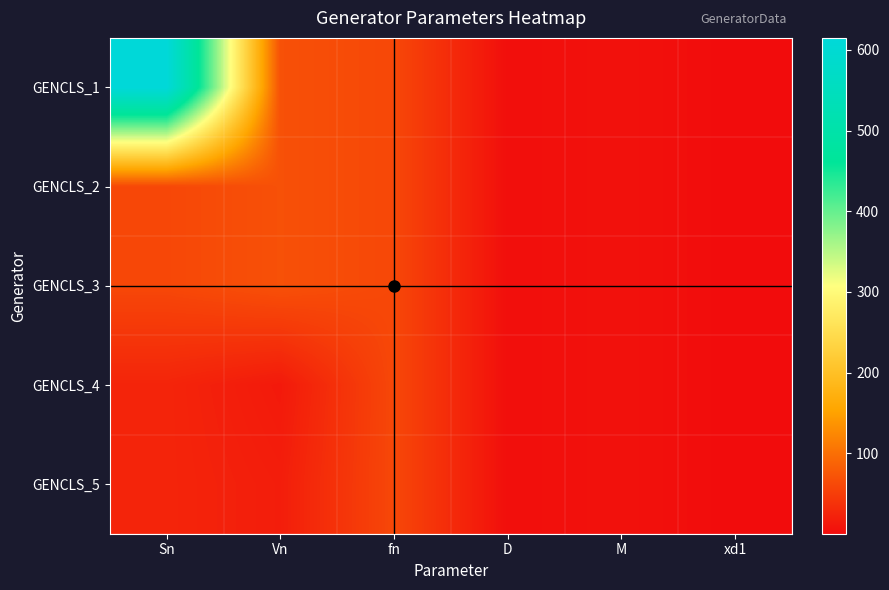

Reading left to right, transcribe all the data shown in this chart.

GENCLS_1: Sn=615.0	Vn=69.0	fn=60.0	D=3.0	M=6.0	xd1=0.3
GENCLS_2: Sn=60.0	Vn=69.0	fn=60.0	D=3.0	M=6.0	xd1=0.3
GENCLS_3: Sn=60.0	Vn=69.0	fn=60.0	D=3.0	M=6.0	xd1=0.3
GENCLS_4: Sn=25.0	Vn=13.8	fn=60.0	D=3.0	M=6.0	xd1=0.3
GENCLS_5: Sn=25.0	Vn=18.0	fn=60.0	D=3.0	M=6.0	xd1=0.3